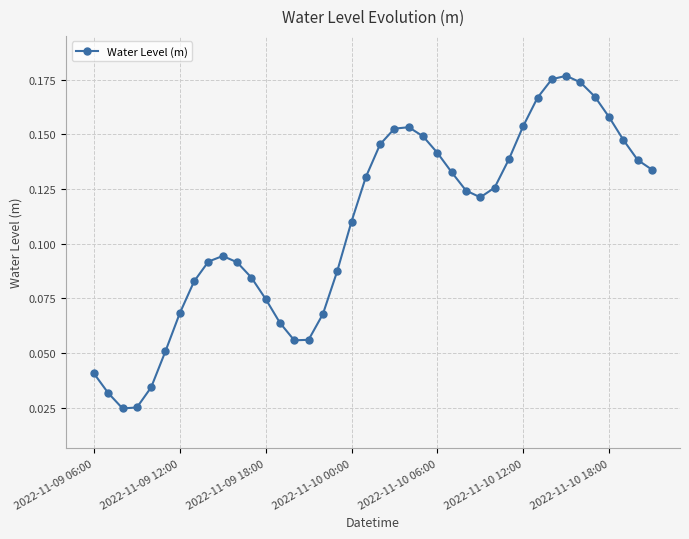

True or false: the data has more than 2 interior local peaks.

True